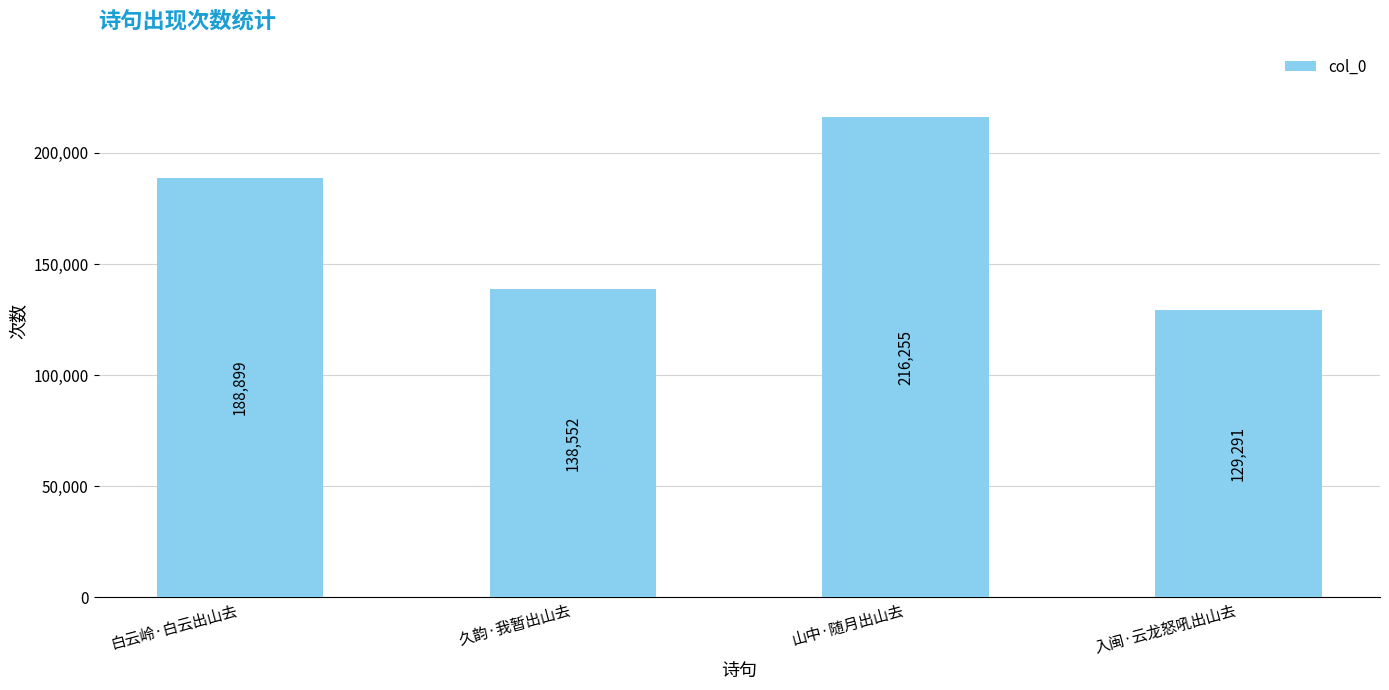

The chart shows a value of 129291 at 入闽·云龙怒吼出山去. True or false?

True